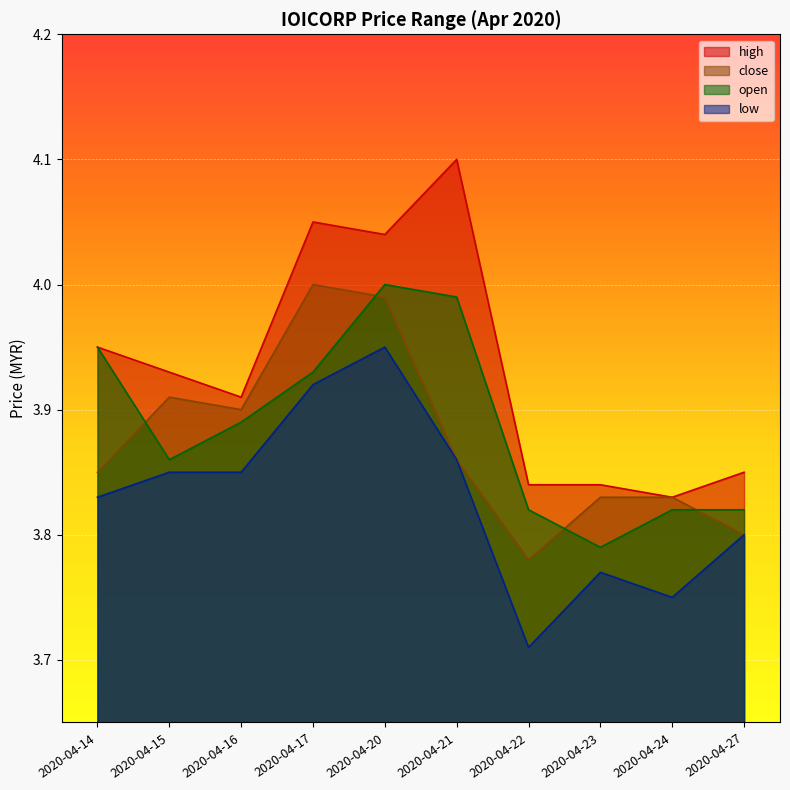

What is the value of the low point at the 7th from the left?

3.7